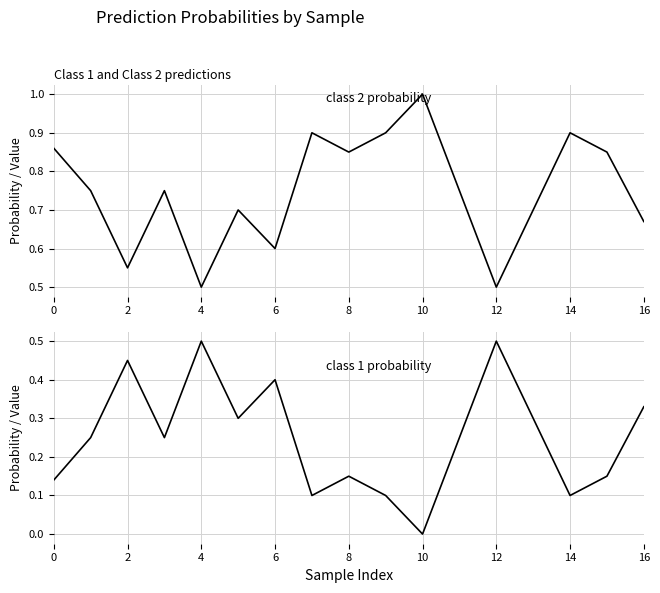

Where is 2 nearest to the value 0?

10